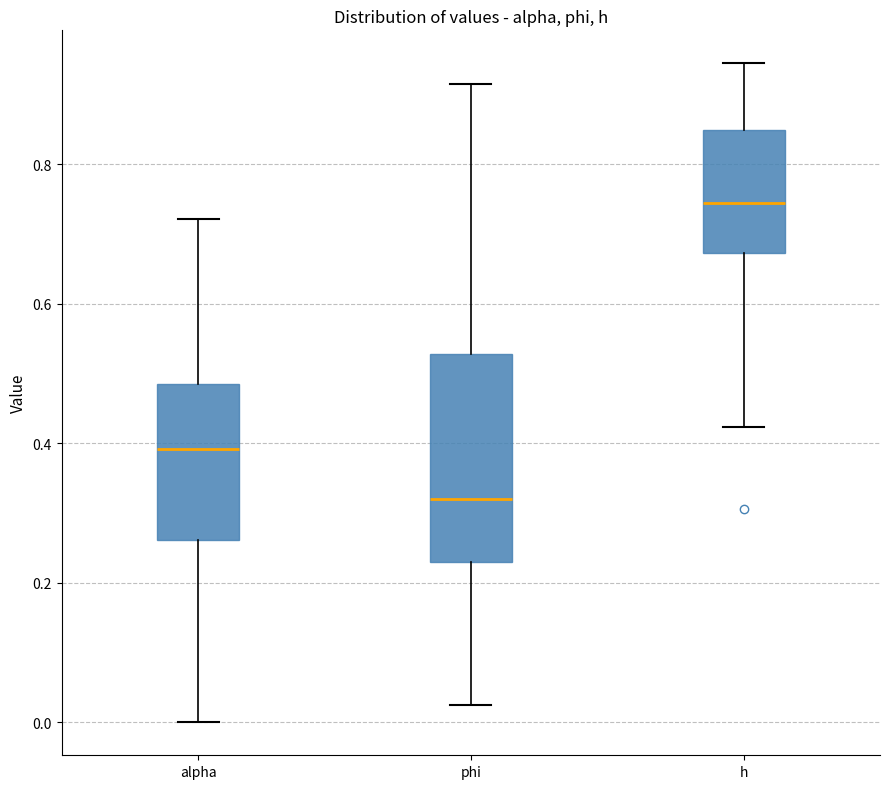

Comparing the boxes themselves (not the whiskers), which one is the tallest?

phi